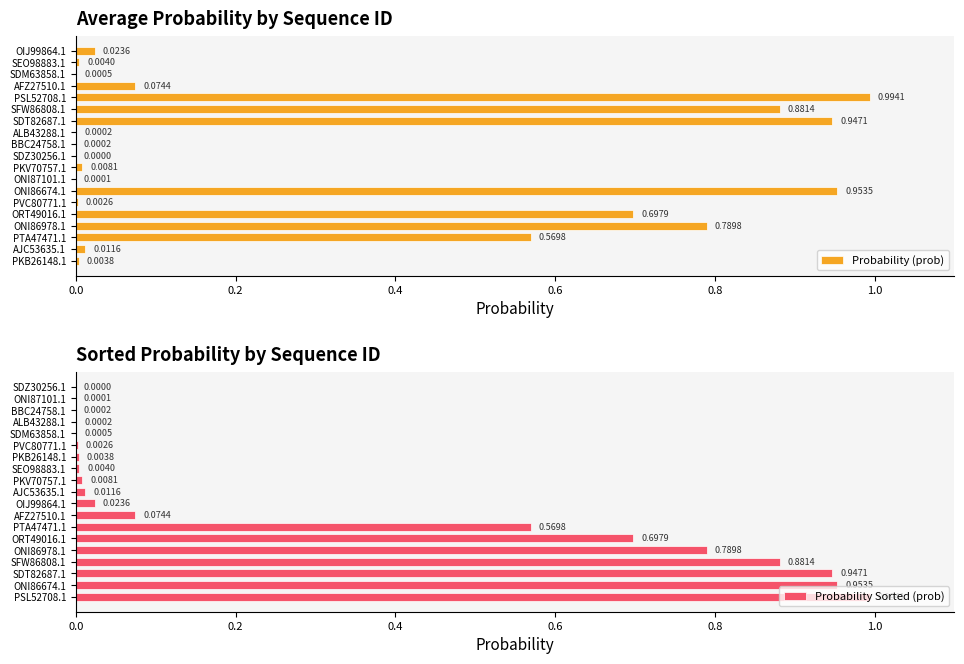

Which series changed the most between 1.0 and 7?

Probability Sorted (prob)